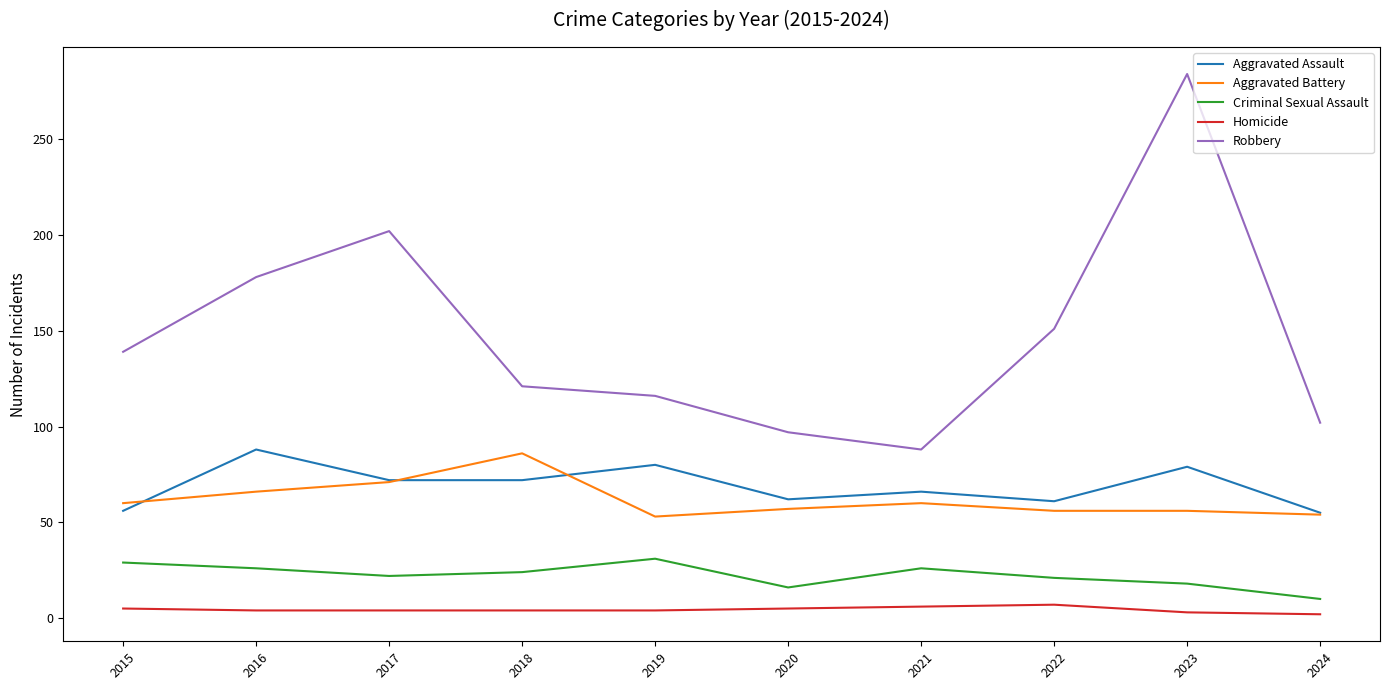

Which series changed the most between 2018 and 2021?

Robbery